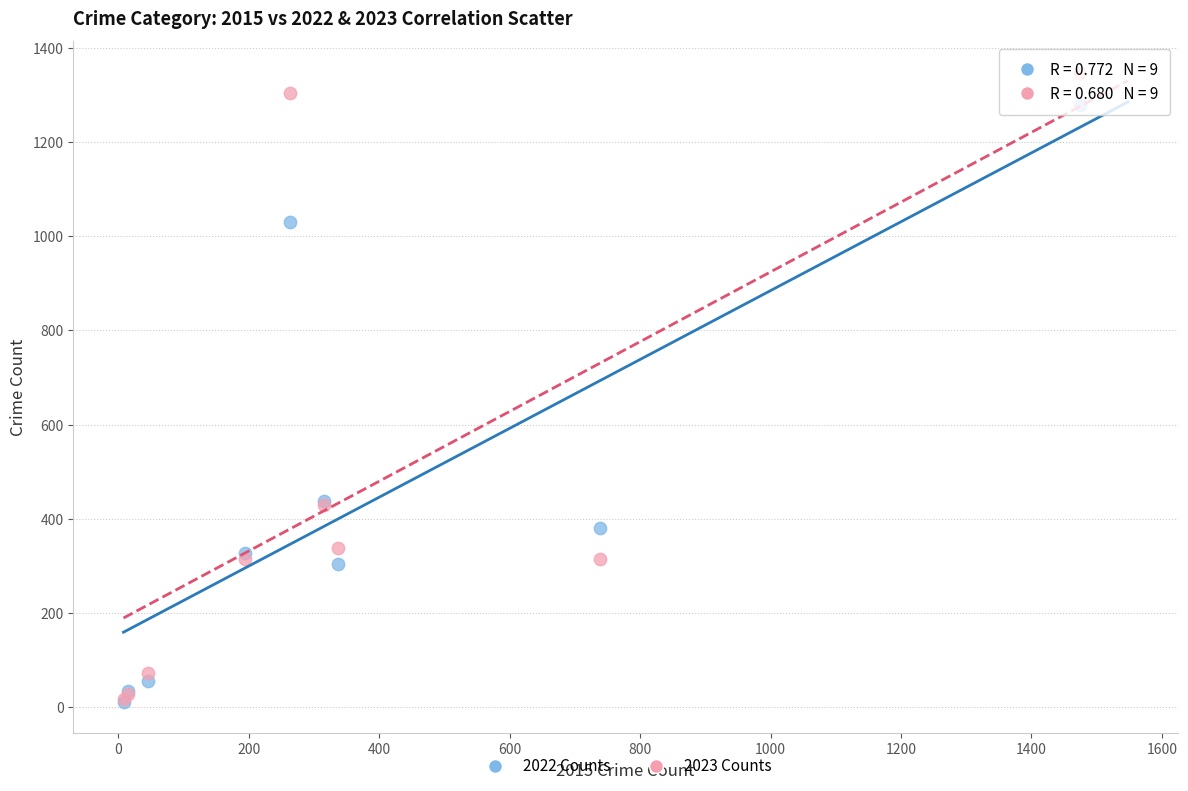

Which series has the widest spread of Y values?

2023 Counts